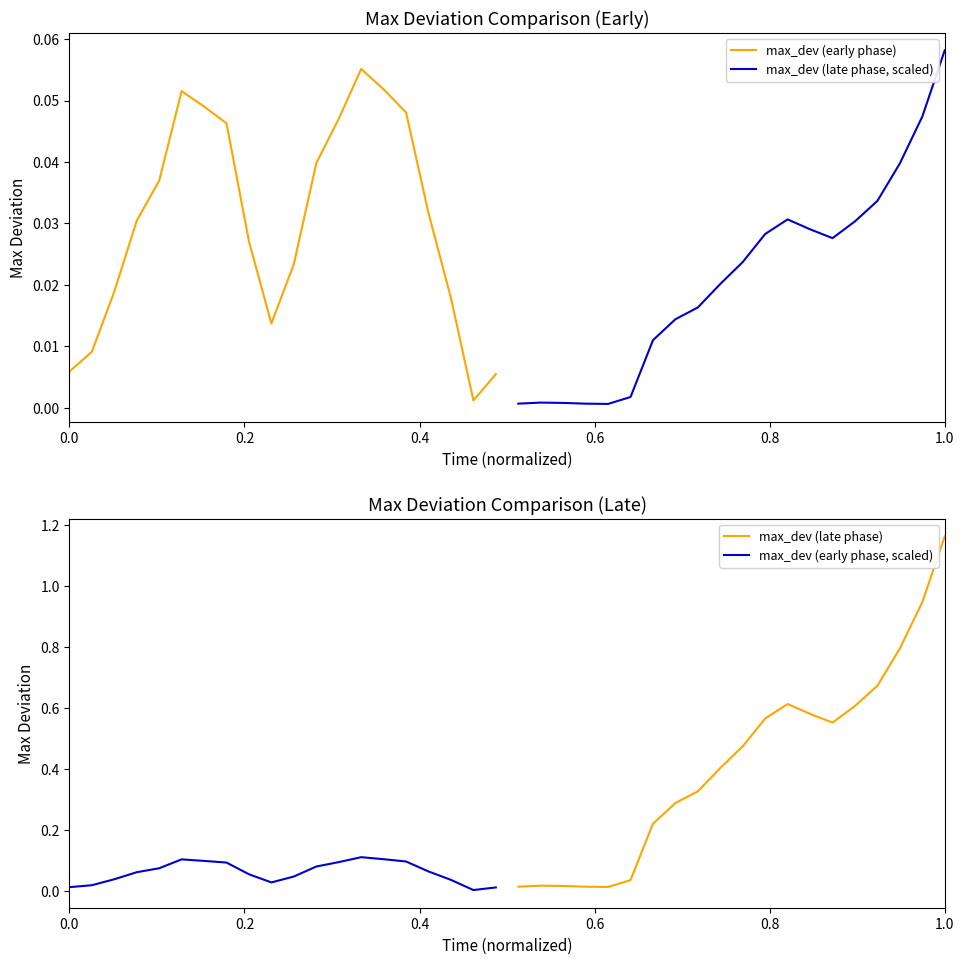

Is it true that max_dev (late phase) equals 0.3 at 16?

False